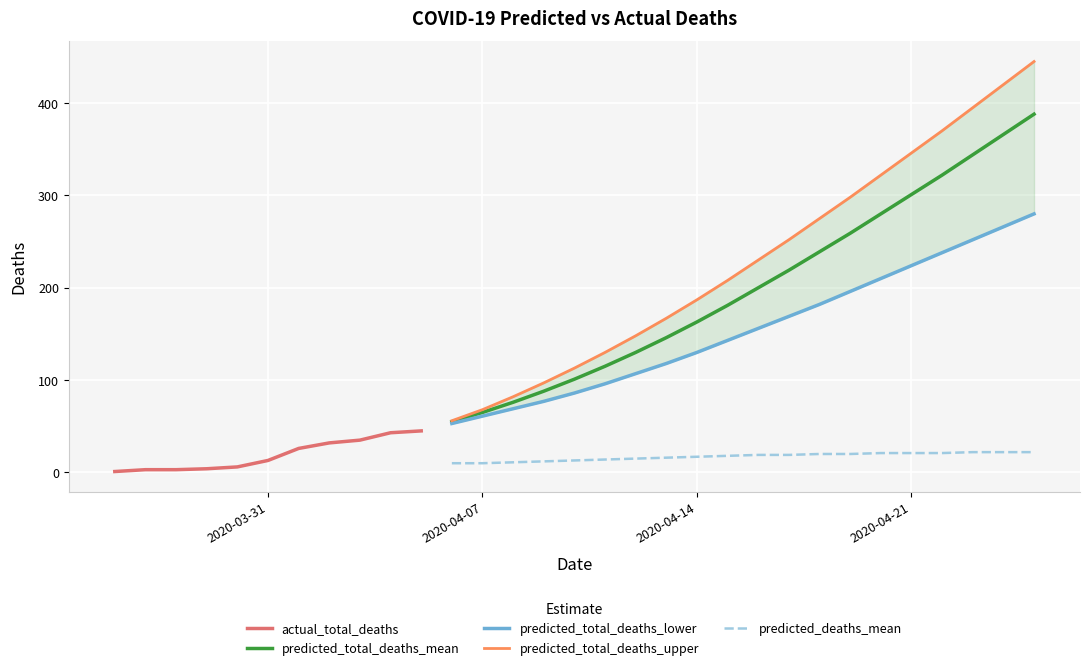

True or false: predicted_total_deaths_mean and predicted_deaths_mean intersect in this chart.

False